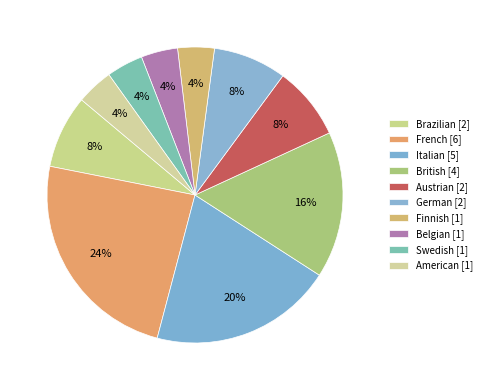

Which category has the smallest portion of the pie?

Finnish